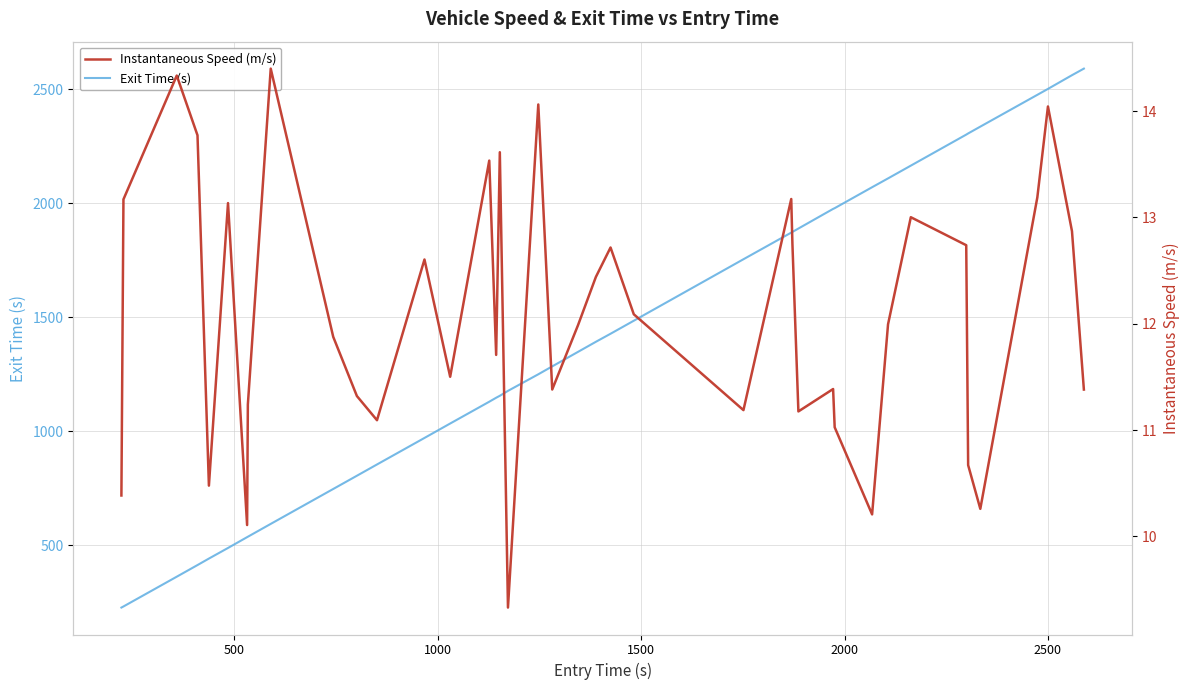

What is the highest value of the Exit Time (s) series?

2591.3